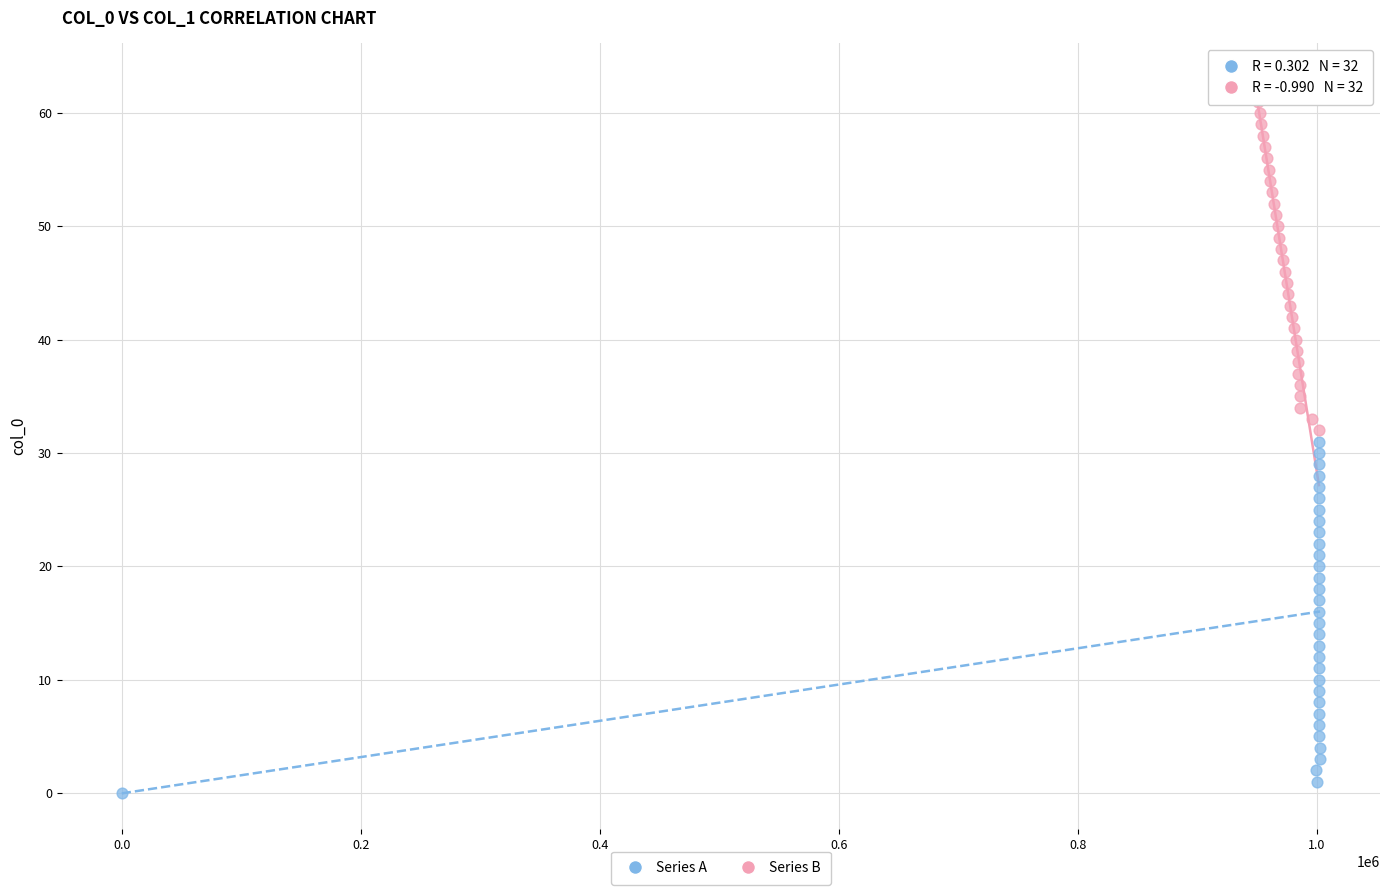

Which series reaches the maximum Y coordinate?

Series B